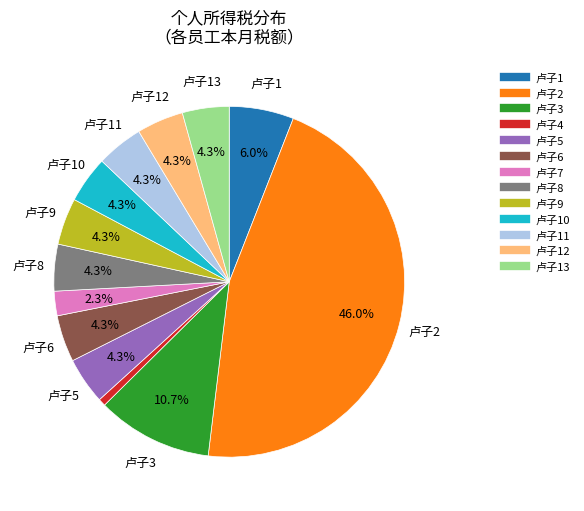

How many slices are in this pie chart?

13